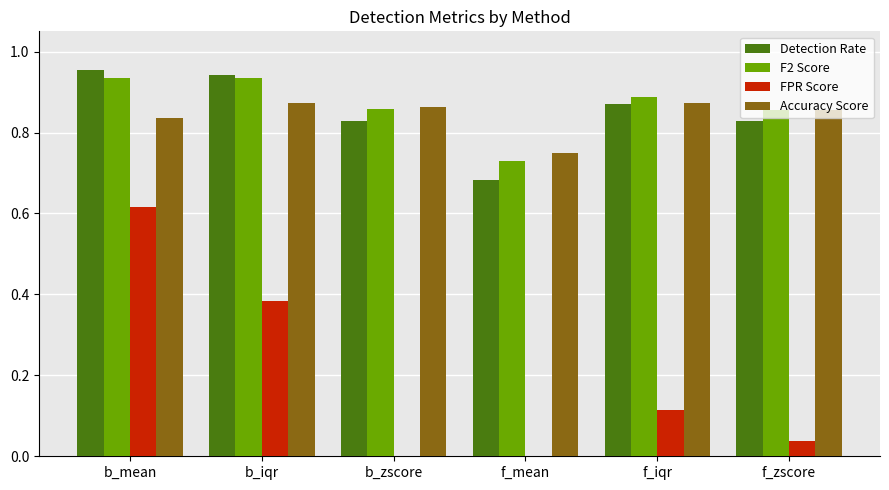

Is it true that Detection Rate equals 0.5 at f_mean?

False